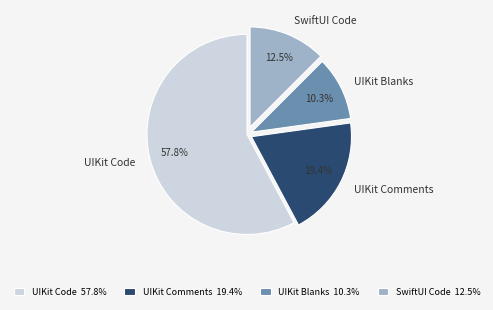

Between SwiftUI Code and UIKit Code, which is larger?

UIKit Code